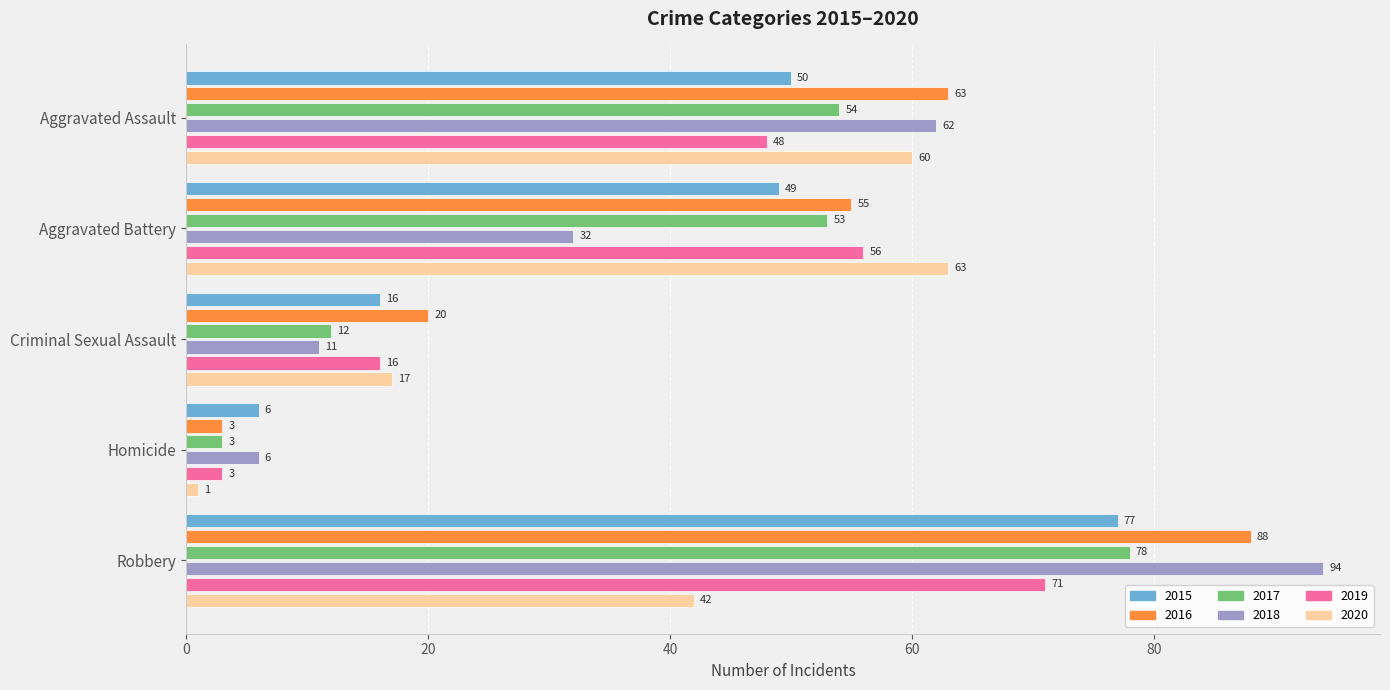

Which series has the largest total across all categories?

2016